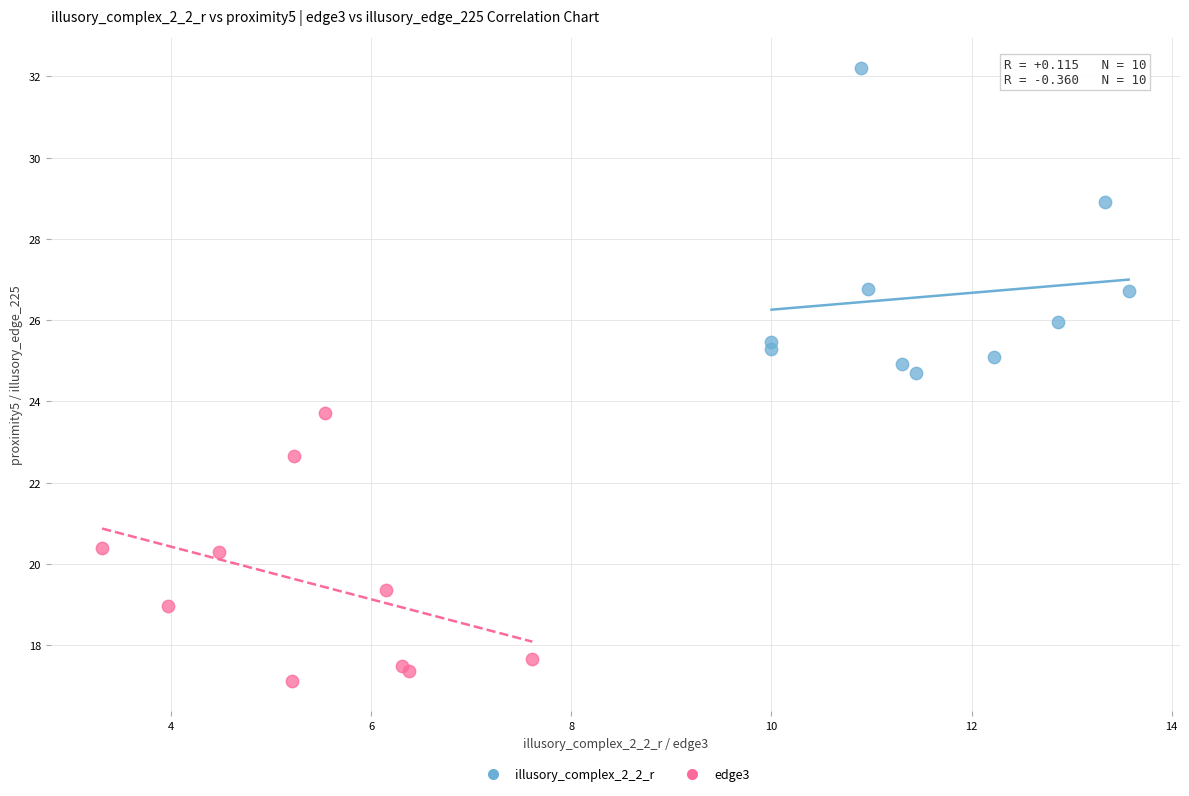

Which series has the widest spread of Y values?

illusory_complex_2_2_r